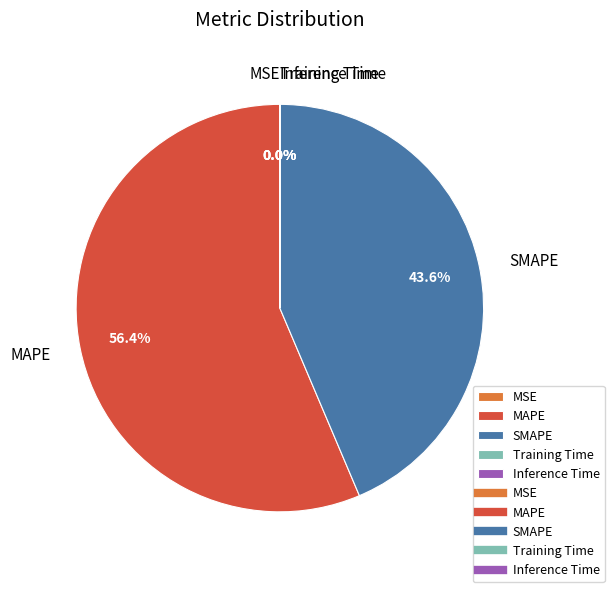

Which slice represents more than half of the pie?

MAPE